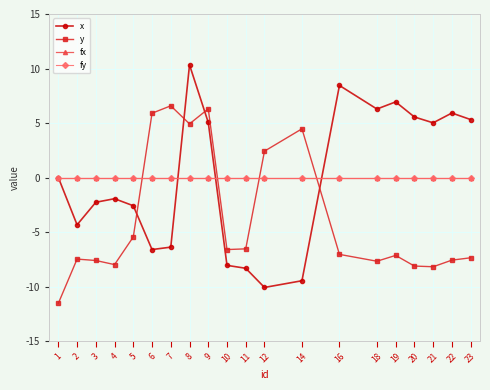

How many data points in y are above -7?

9